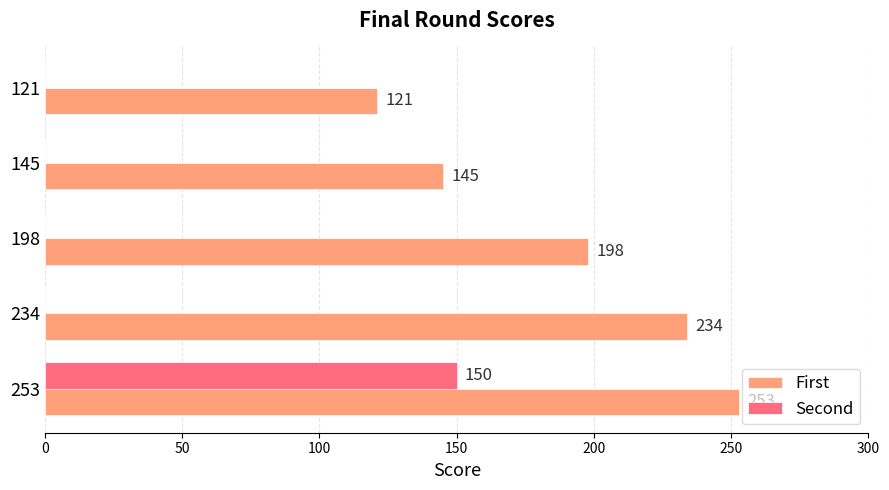

What are all the series names shown in the legend?

First, Second